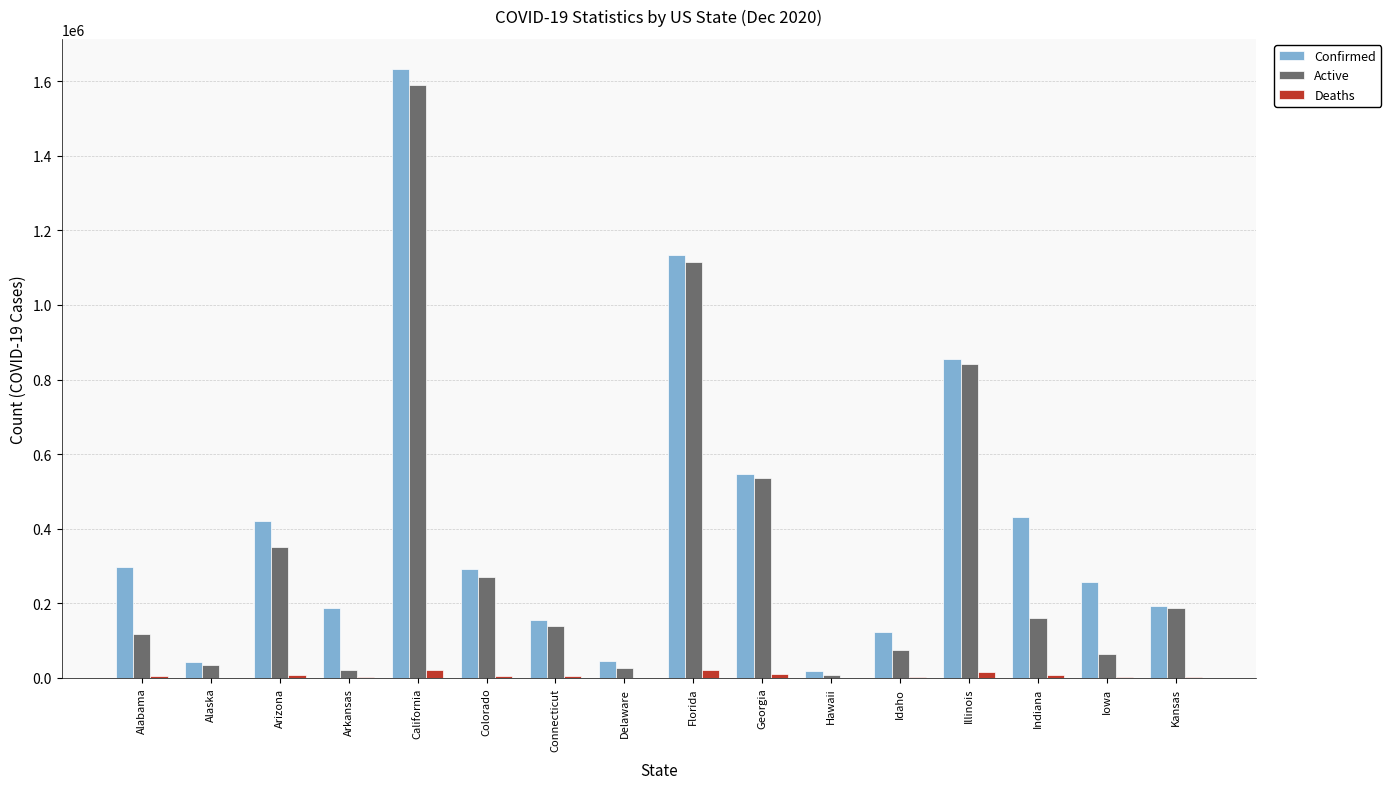

At which category is the sum across all series the highest?

California